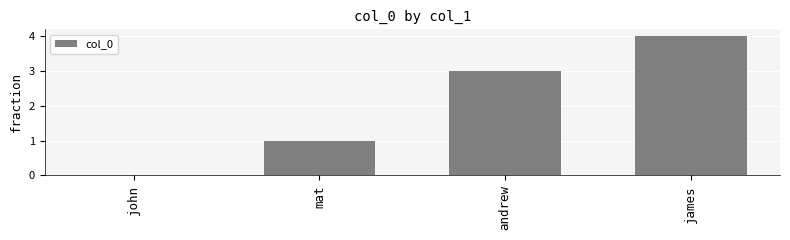

What is the maximum value shown in the chart?

4